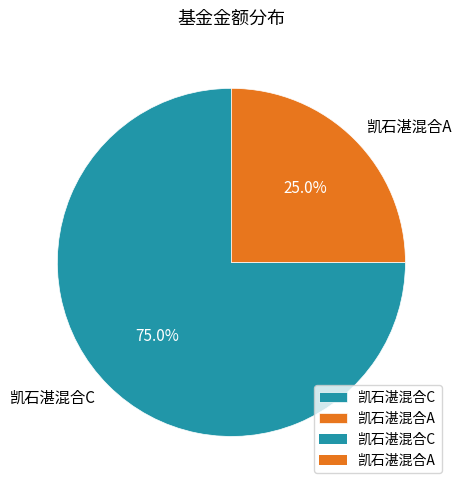

Rank the categories by value from lowest to highest.

凯石湛混合A, 凯石湛混合C